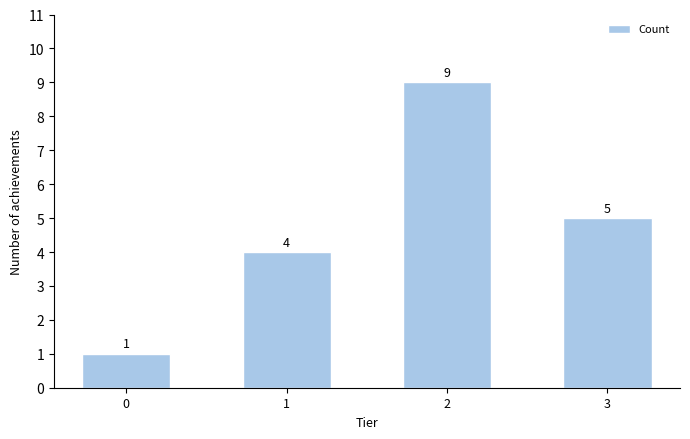

Approximately how many times larger is the value at 2 compared to 0?

9.0